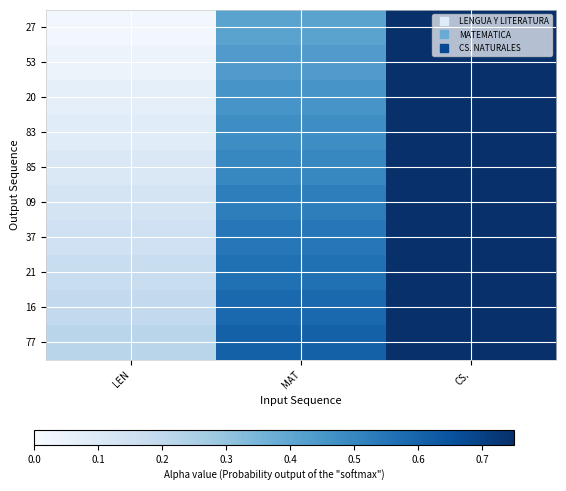

At LEN, list the series in order from largest to smallest.

77, 16, 21, 37, 09, 85, 83, 20, 53, 27